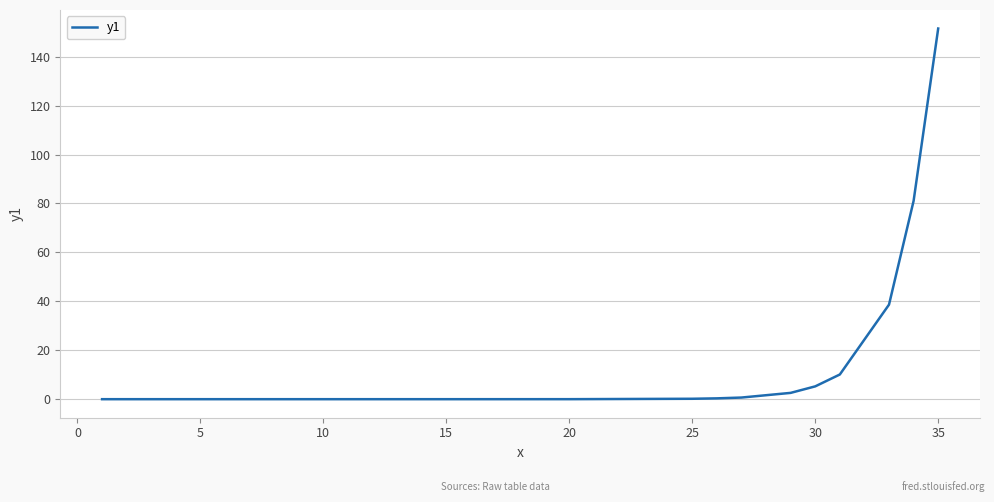

How many lines are shown in the chart?

1